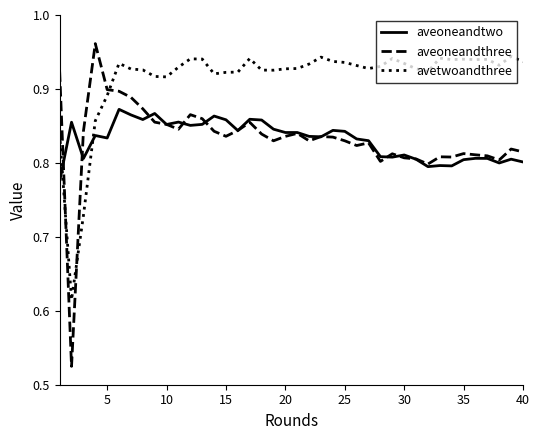

Which series has the widest spread of values?

aveoneandthree